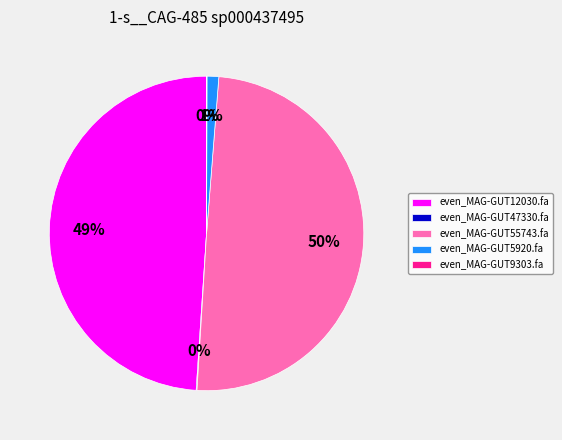

To the nearest percent, what portion does even_MAG-GUT12030.fa represent?

49%